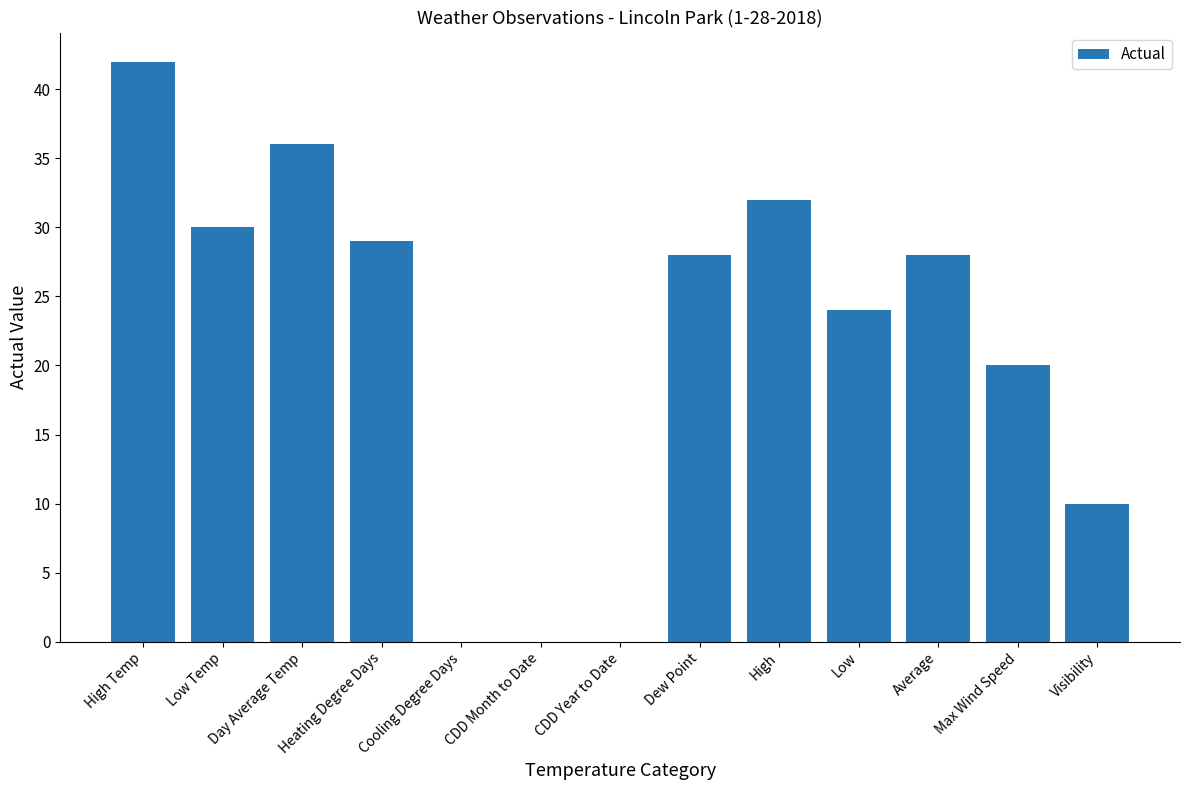

Does the chart contain stacked bars?

No